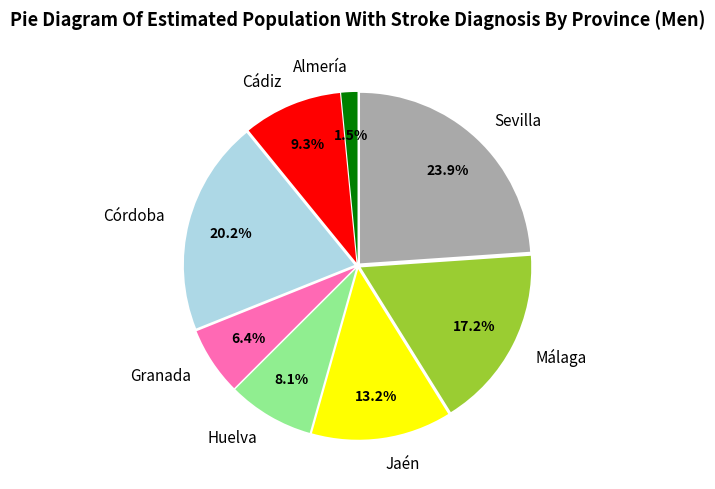

Is the sum of Almería and Huelva greater than half?

No